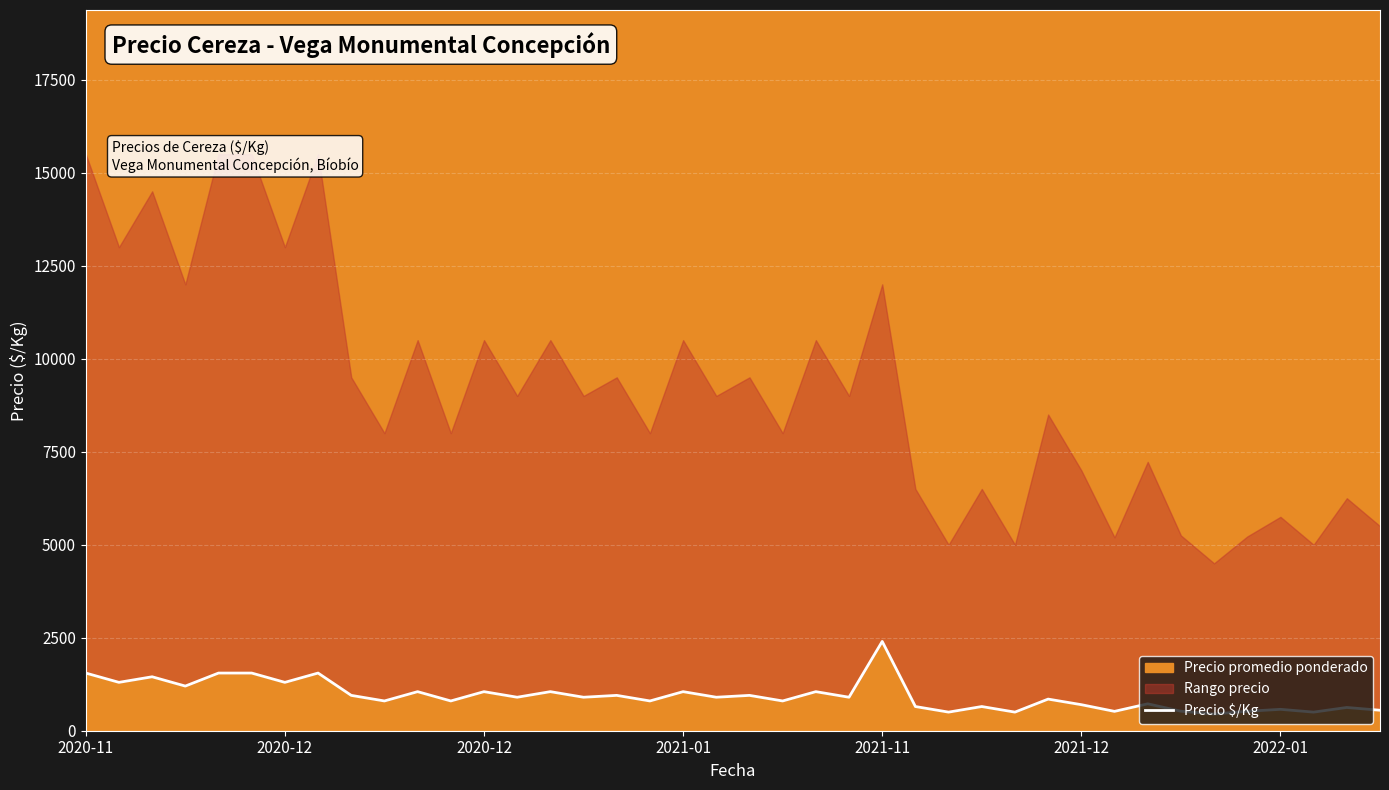

True or false: the data shows 800 at 11.

True